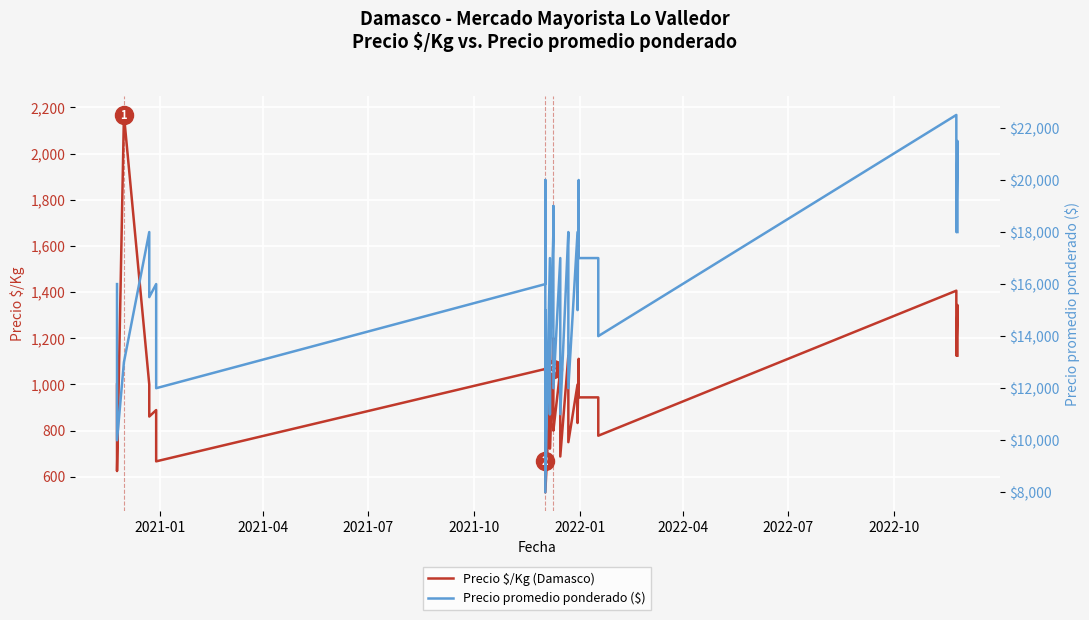

The value of Precio promedio ponderado ($) at 23 is 8613. True or false?

False